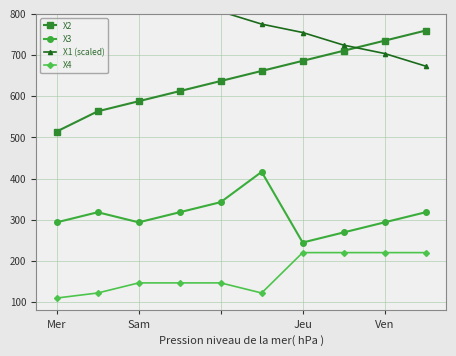

Reading right to left, what are all the values shown in this chart?

X2: 759.5	735.0	710.5	686.0	661.5	637.0	612.5	588.0	563.5	514.5
X3: 318.5	294.0	269.5	245.0	416.5	343.0	318.5	294.0	318.5	294.0
X1 (scaled): 673.2	703.8	724.2	754.8	775.2	805.8	836.4	877.2	918.0	999.6
X4: 220.5	220.5	220.5	220.5	122.5	147.0	147.0	147.0	122.5	110.2